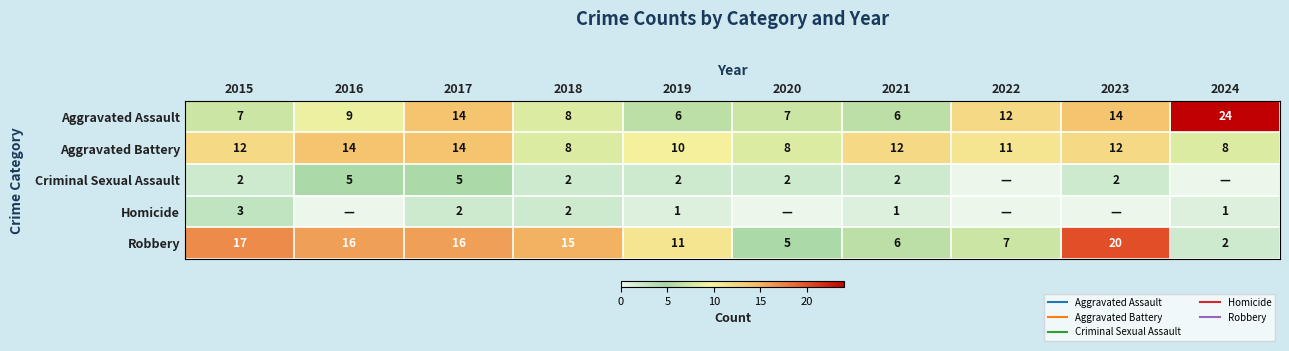

Between 2020 and 2017, which is larger?

2017